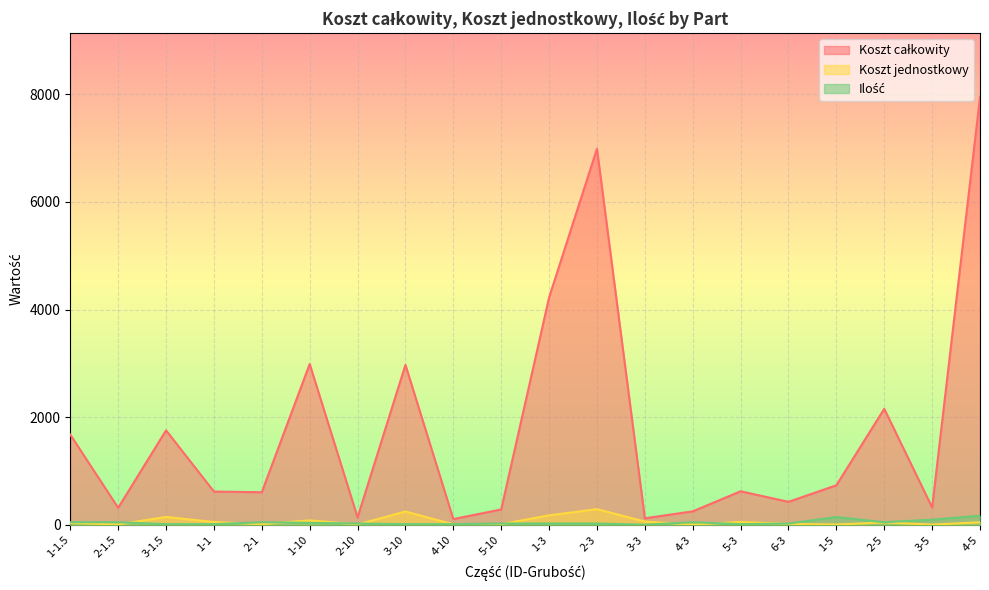

The Koszt jednostkowy series shows 17.8 at 6-3. True or false?

True